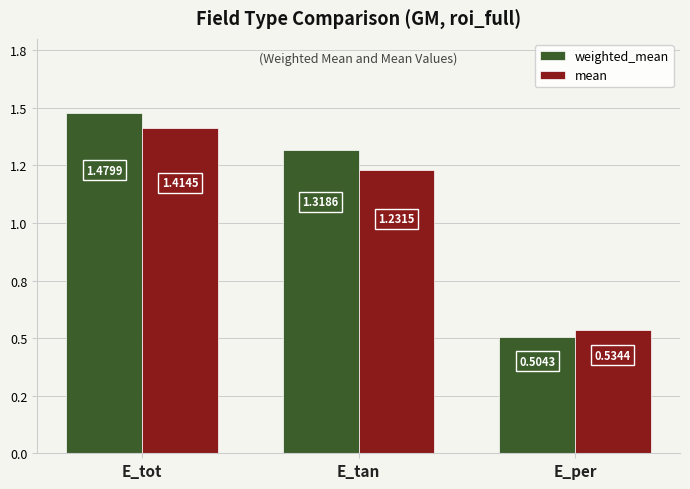

What are all the series names shown in the legend?

weighted_mean, mean